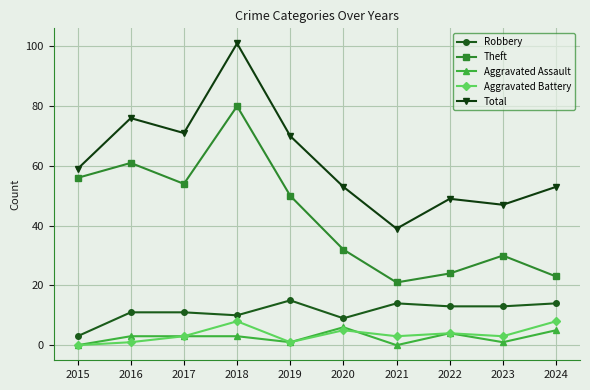

What is the value of the Total point at the 4th from the left?

101